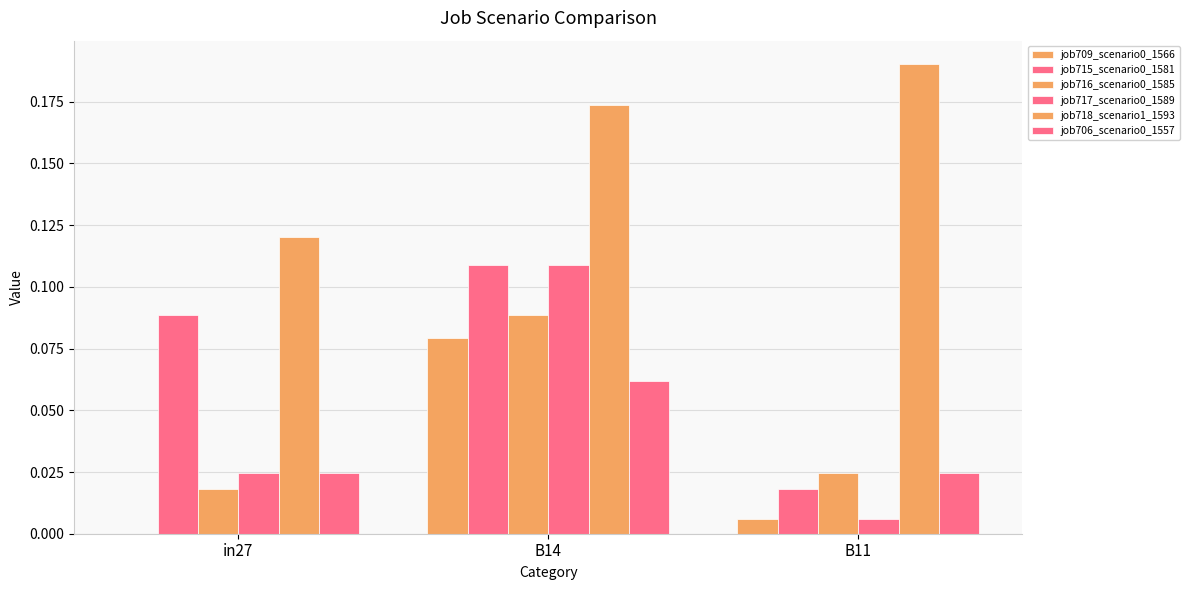

Does the chart contain stacked bars?

No